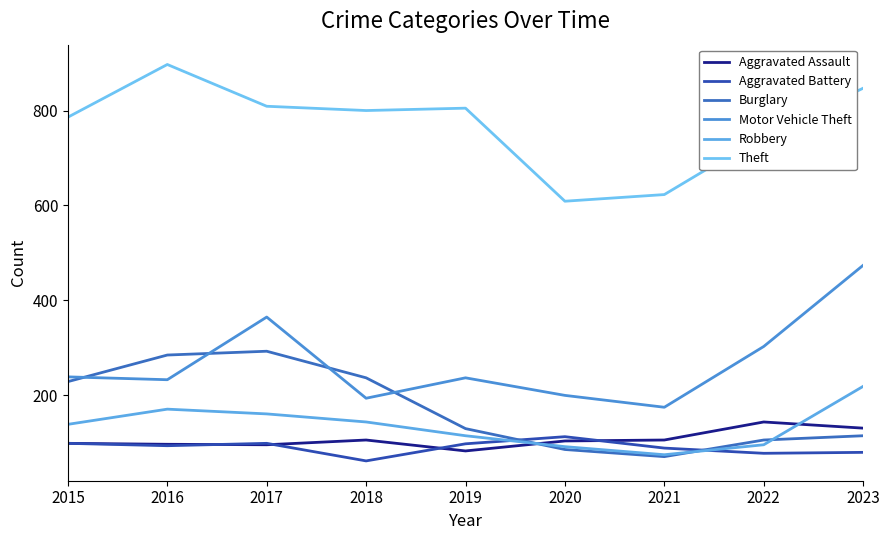

How many lines are shown in the chart?

6